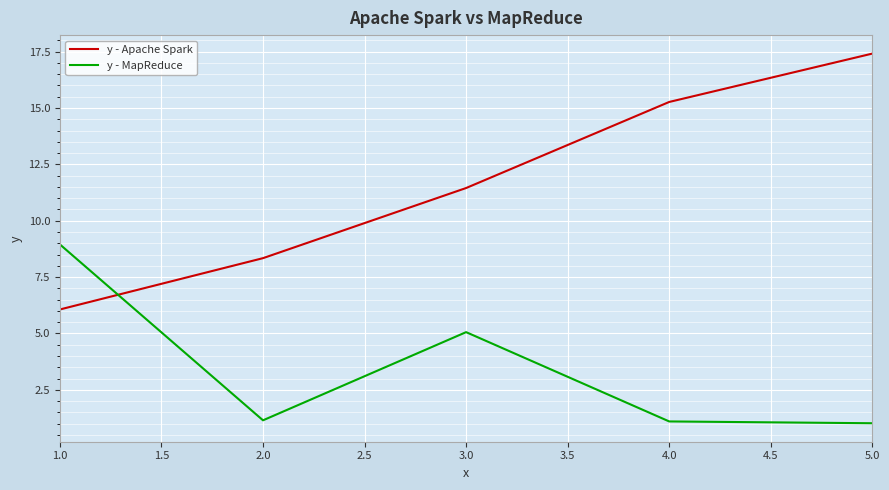

Which category has the highest value across all series?

5.0